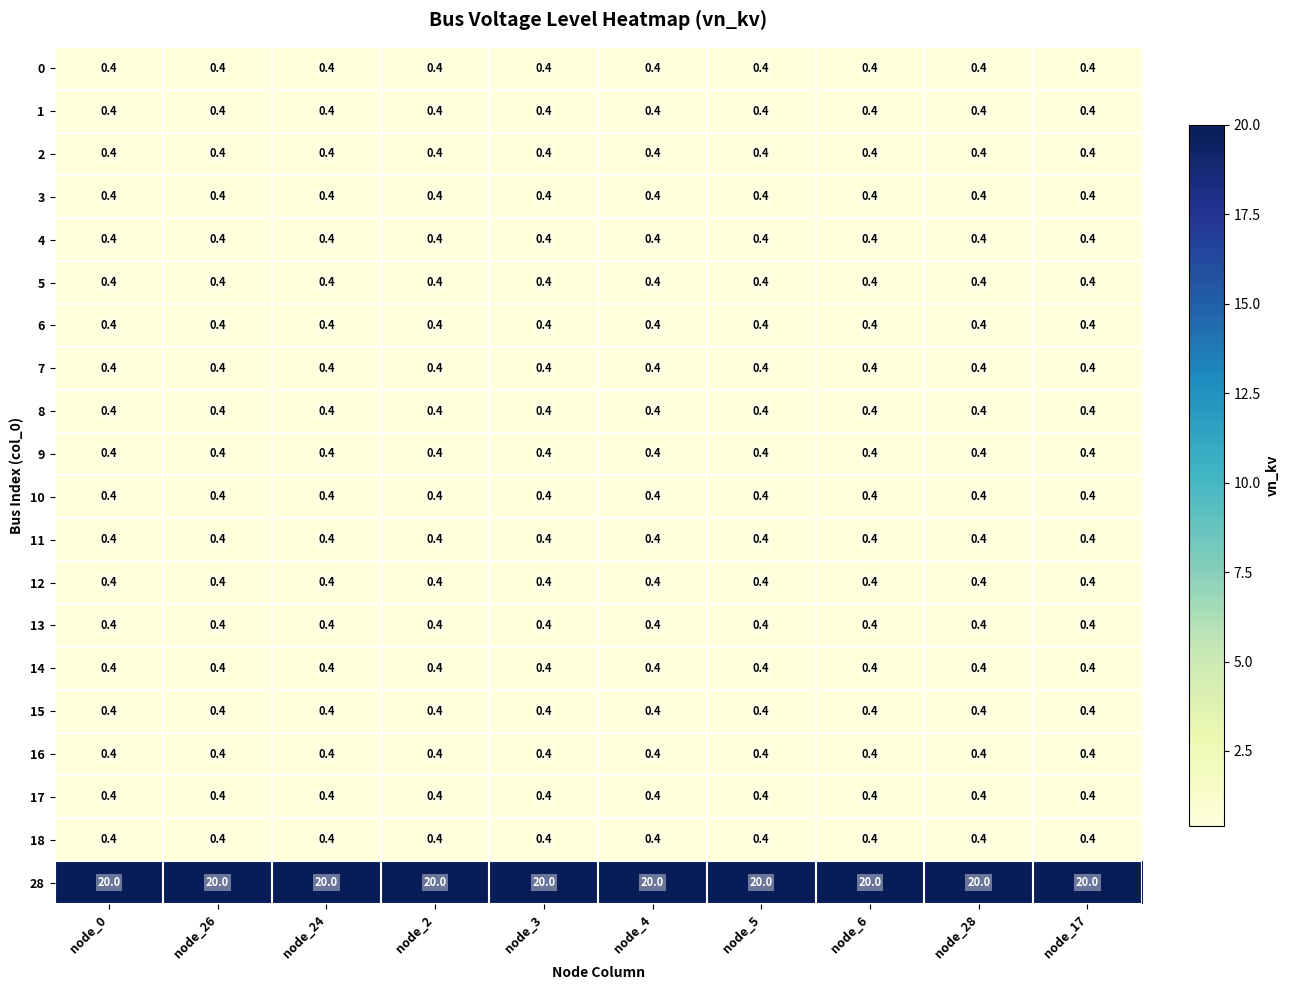

What is the approximate value of 12 at node_26?

0.4